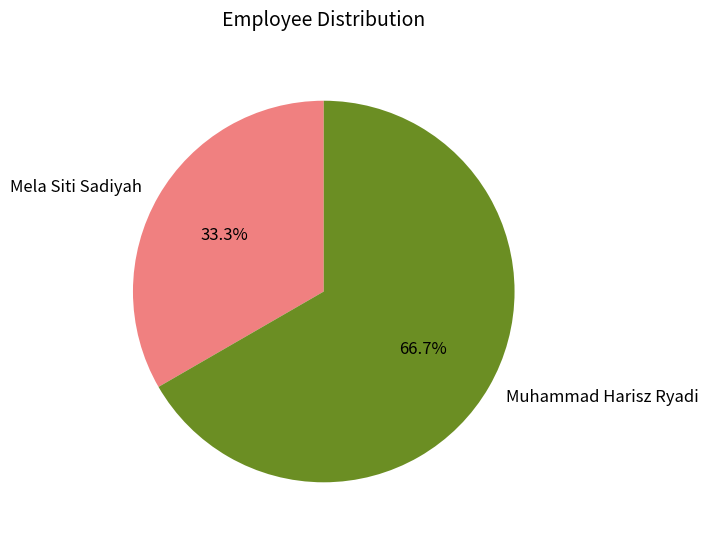

Rank the categories by value from highest to lowest.

Muhammad Harisz Ryadi, Mela Siti Sadiyah